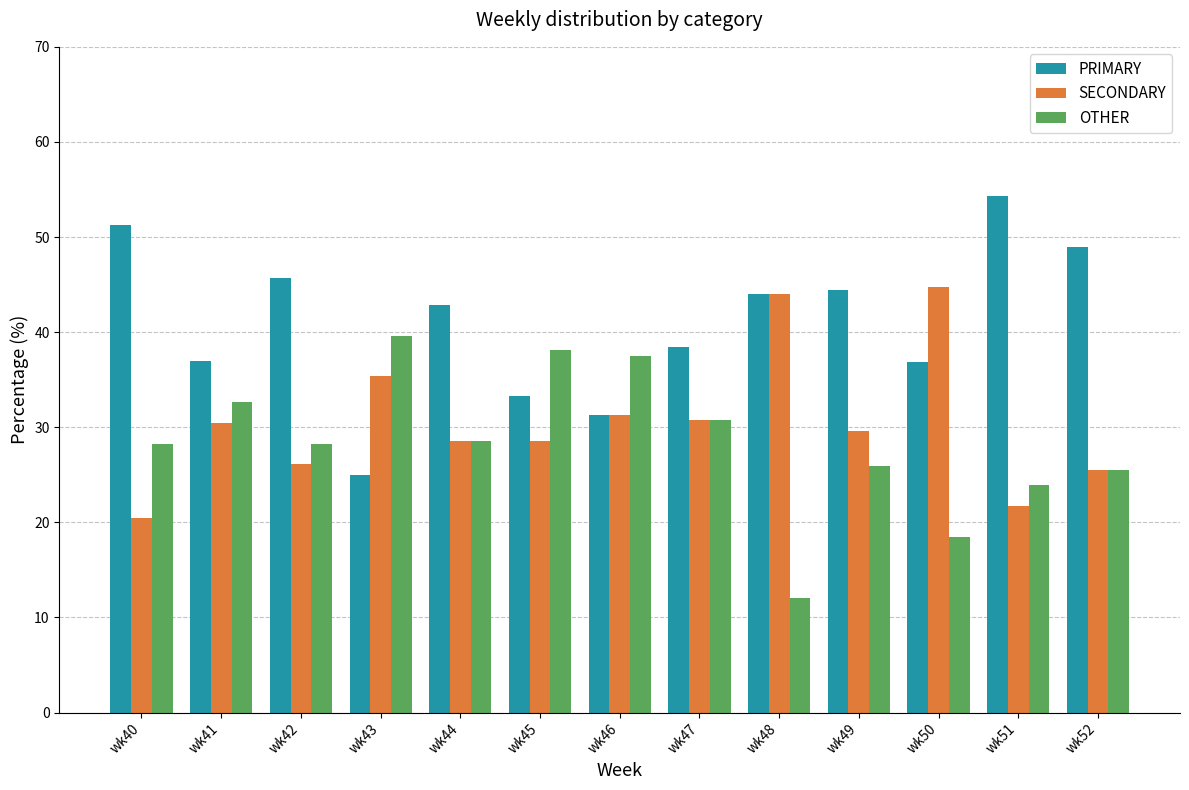

The value of OTHER at wk48 is 21.1. True or false?

False